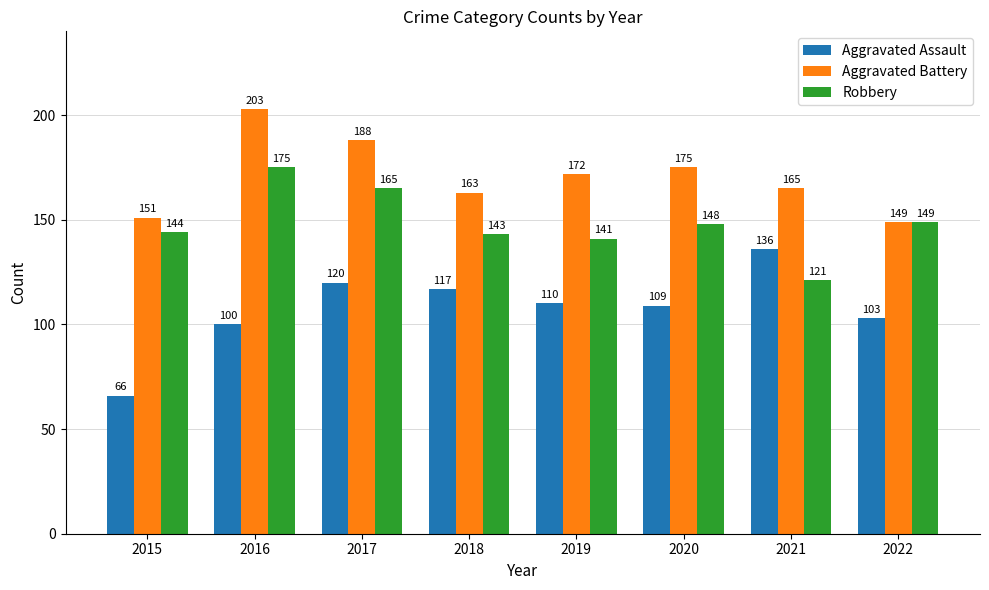

What is the value of the Aggravated Battery bar at the 2nd from the left?

203